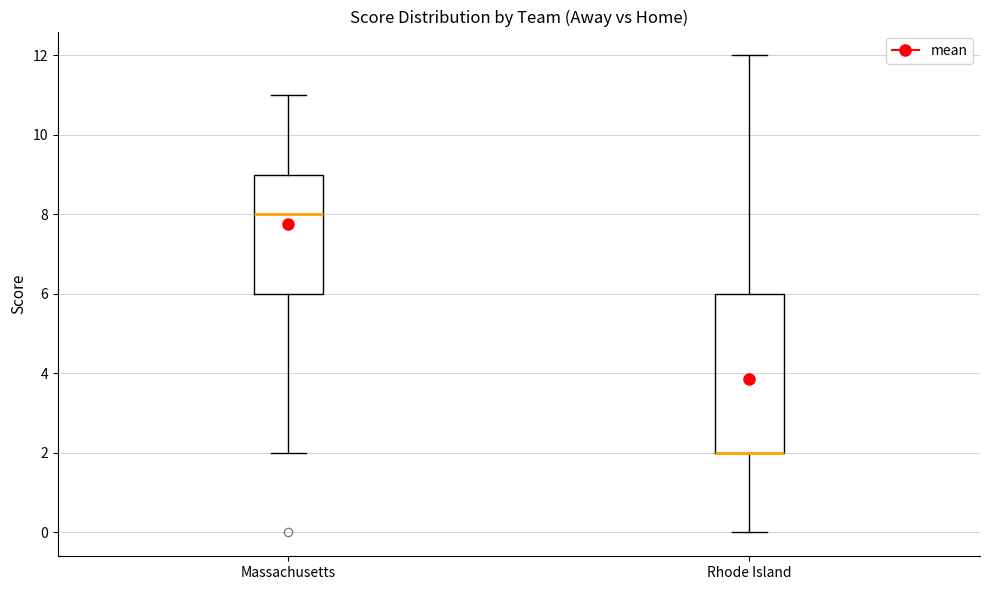

Which box is the tallest, from its lower edge to its upper edge?

Rhode Island